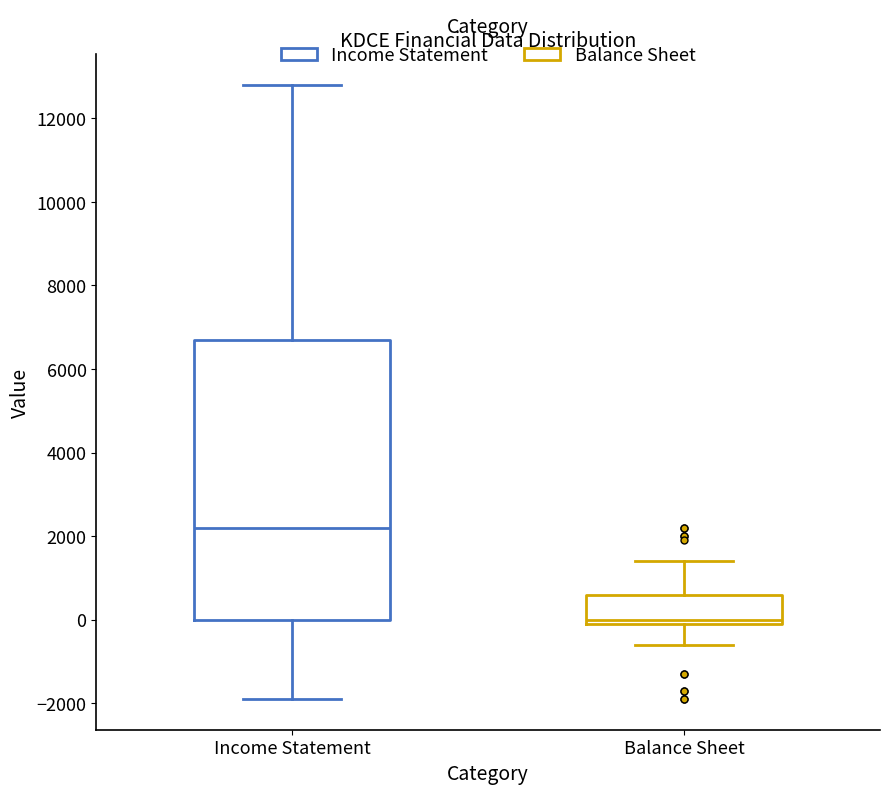

Reading left to right, read every box against the y-axis: the position of its median line, the range the box covers, and the ends of its whiskers. The values are not printed on the chart, so give them approximately, as read against the axis.

Income Statement: median 2200, box 0 to 6800, whiskers -1800 to 12800
Balance Sheet: median 0 (just above the box's lower edge), box 0 to 600, whiskers -600 to 1400